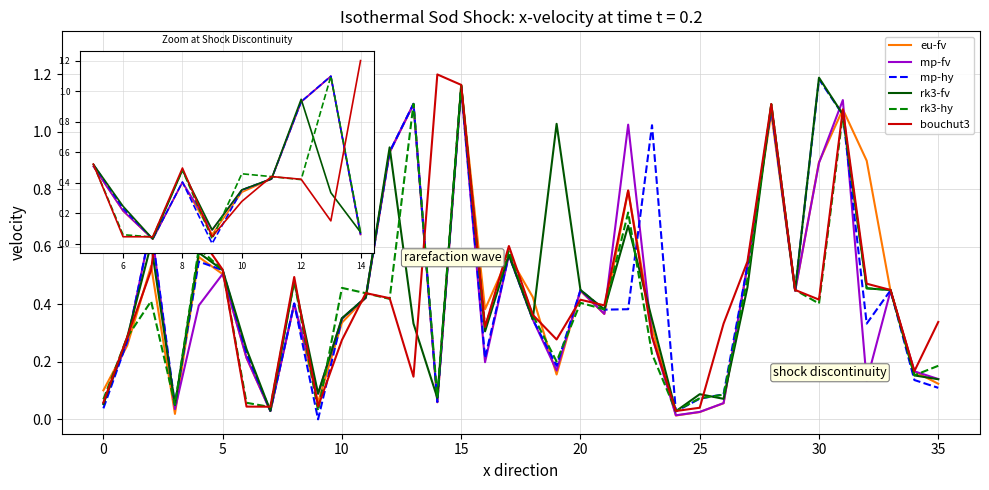

How many lines are shown in the chart?

6